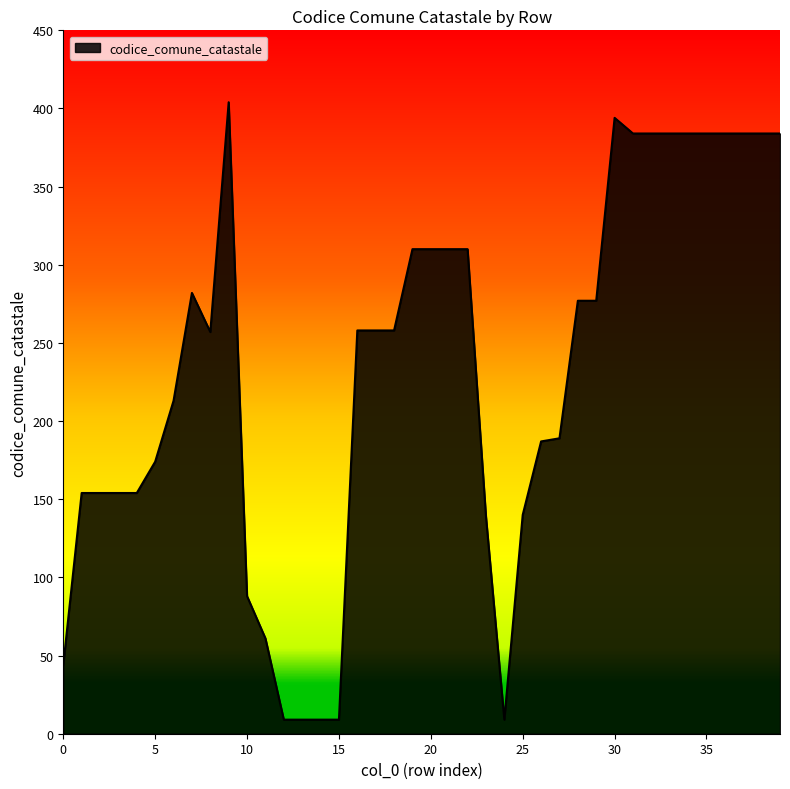

What is the smallest value displayed?

9